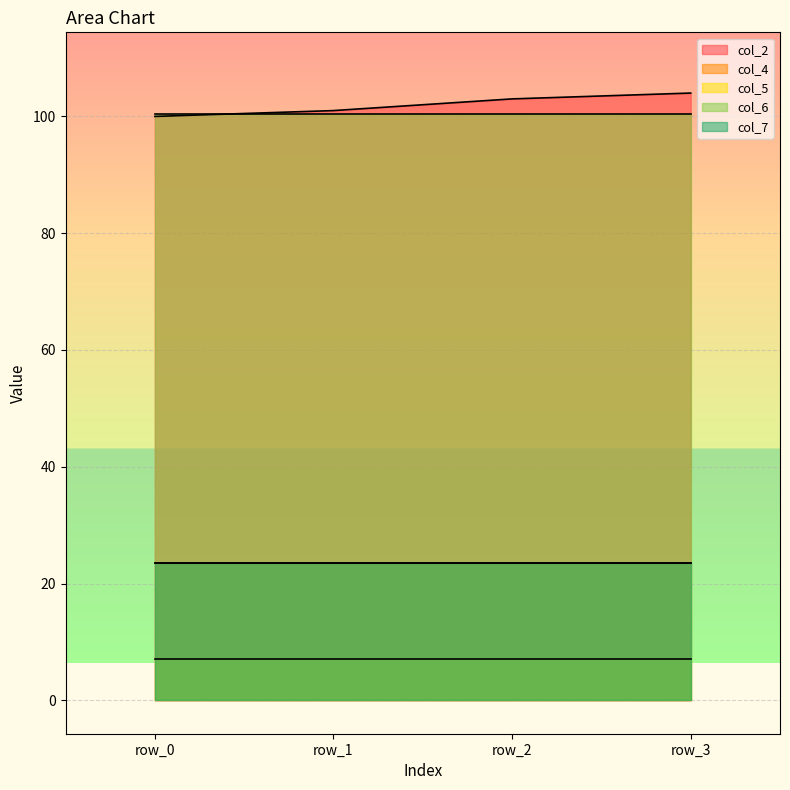

What is the value of the col_5 point at the 4th from the left?

7.1